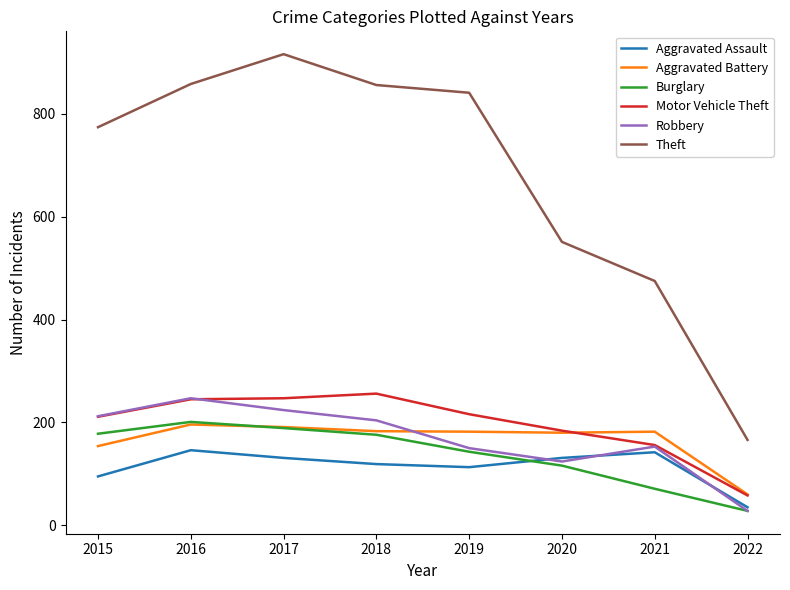

True or false: Theft and Robbery intersect in this chart.

False